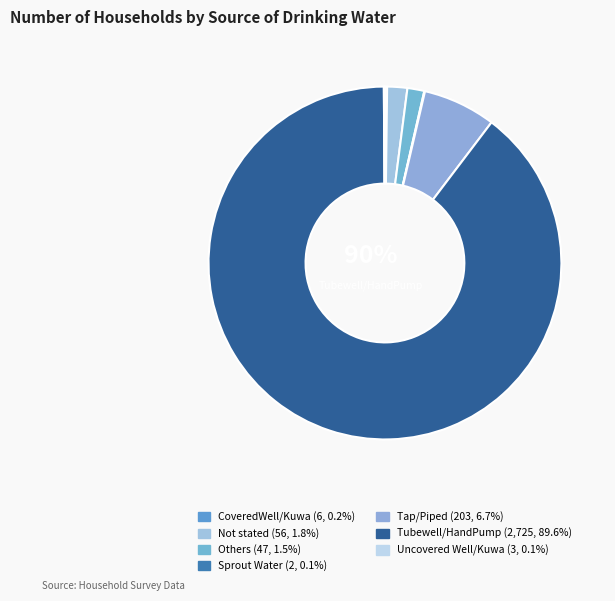

Is there any slice that represents more than half of the pie?

Yes